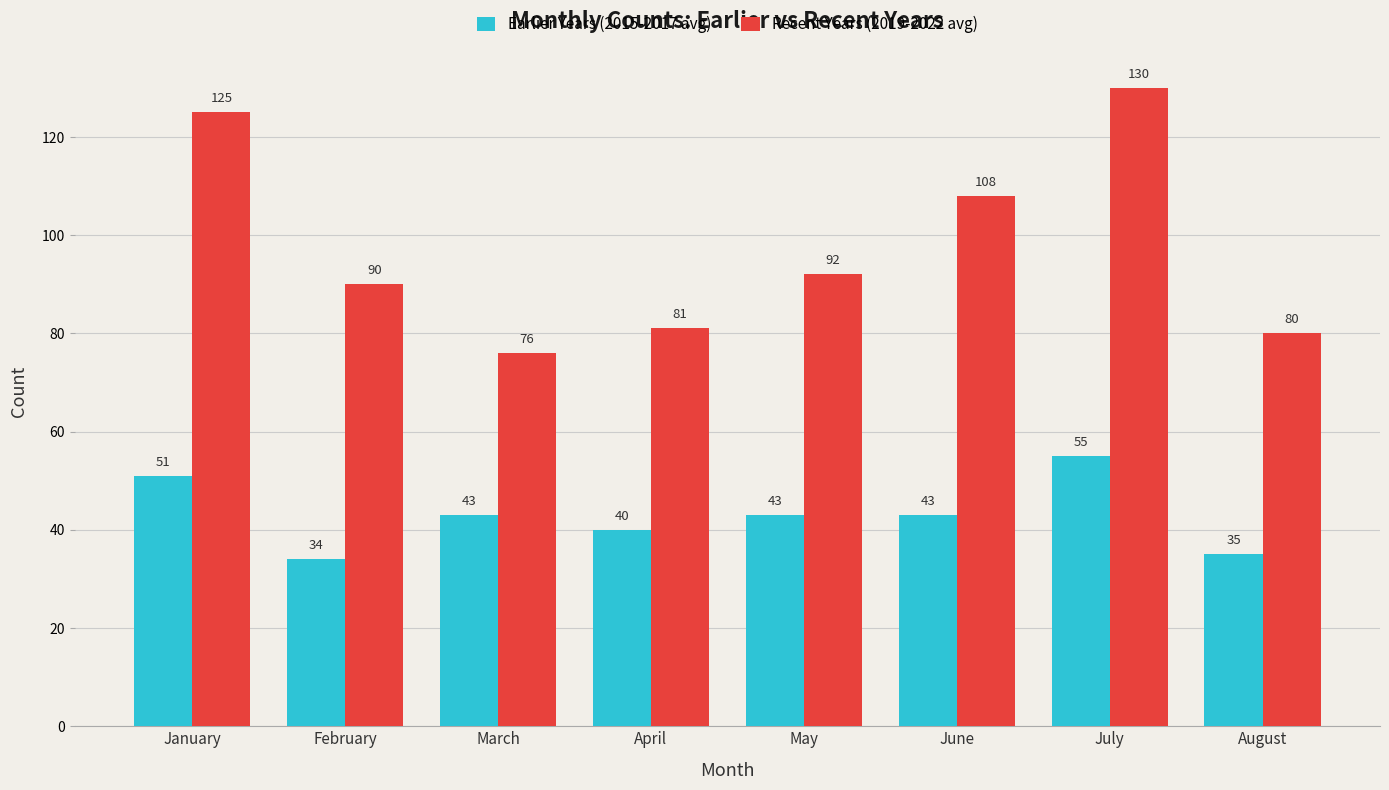

Which series changed the most between February and July?

Recent Years (2019-2022 avg)